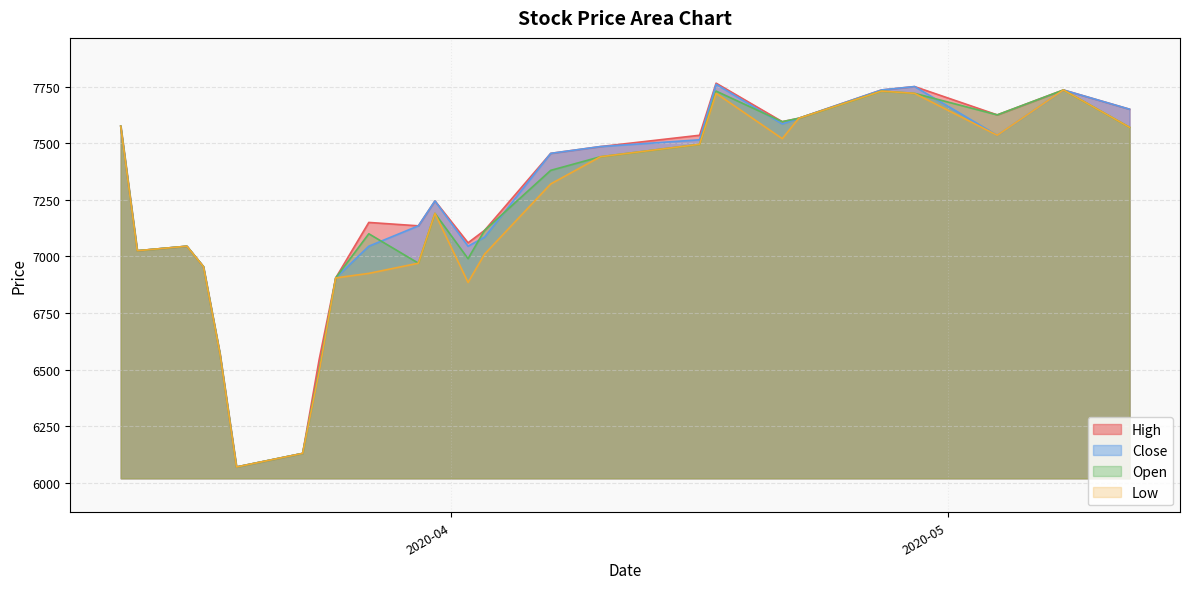

True or false: High has more than 2 interior local peaks.

True